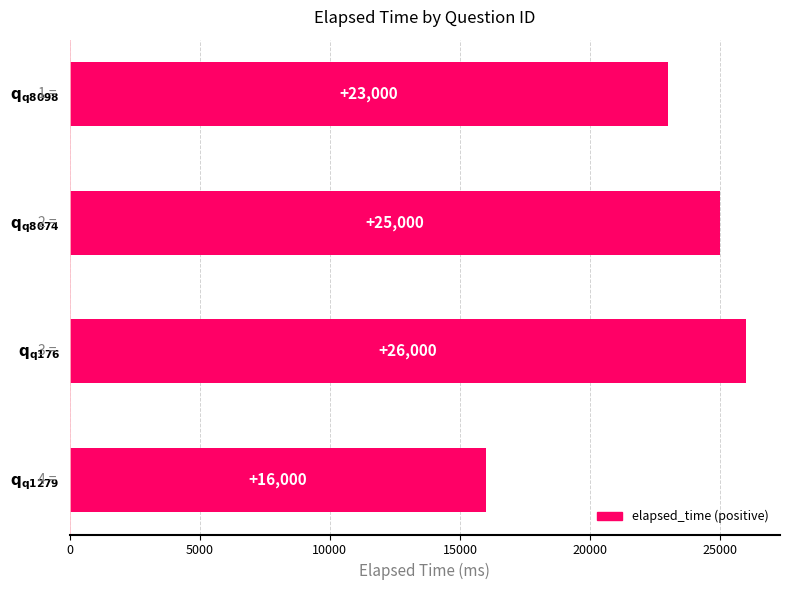

What is the minimum value shown in the chart?

16000